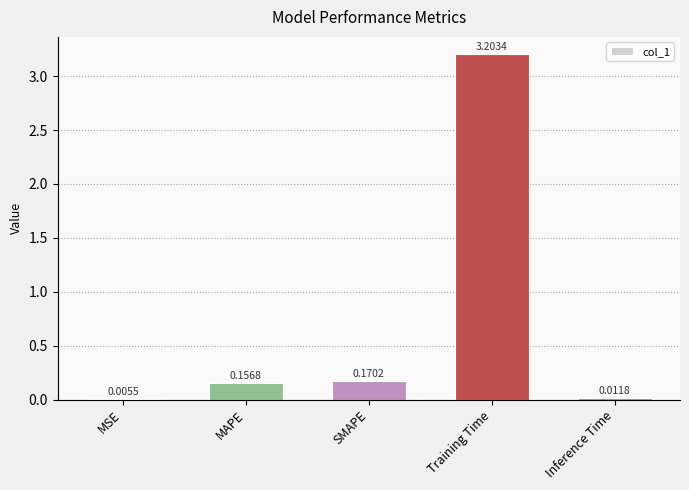

What is the change in value from MSE to SMAPE?

+0.2